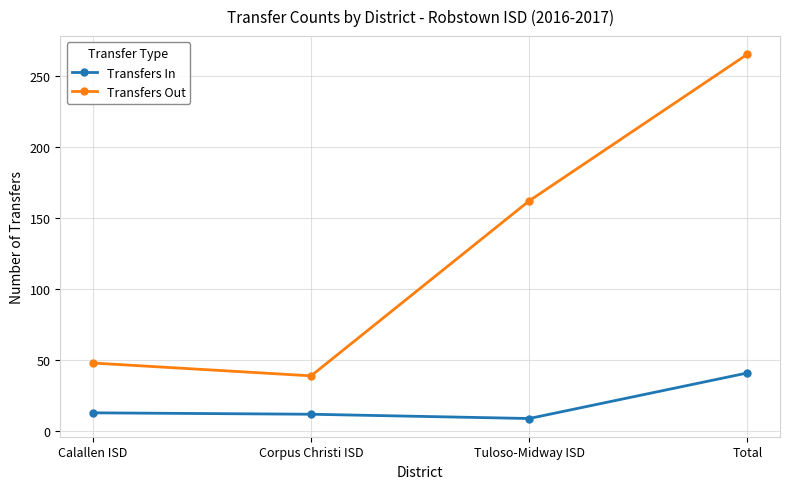

Read the Transfers In value at Tuloso-Midway ISD.

9